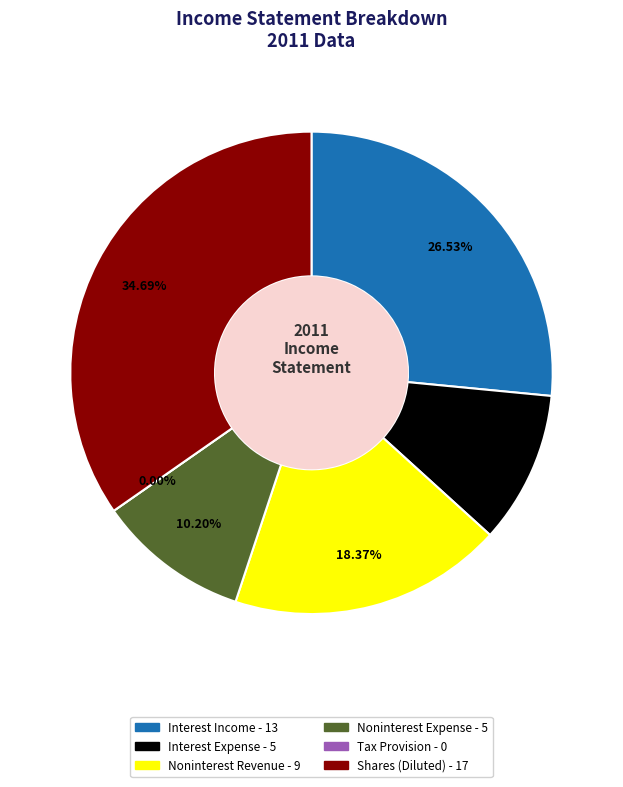

What is the largest slice in the pie chart?

Shares (Diluted)